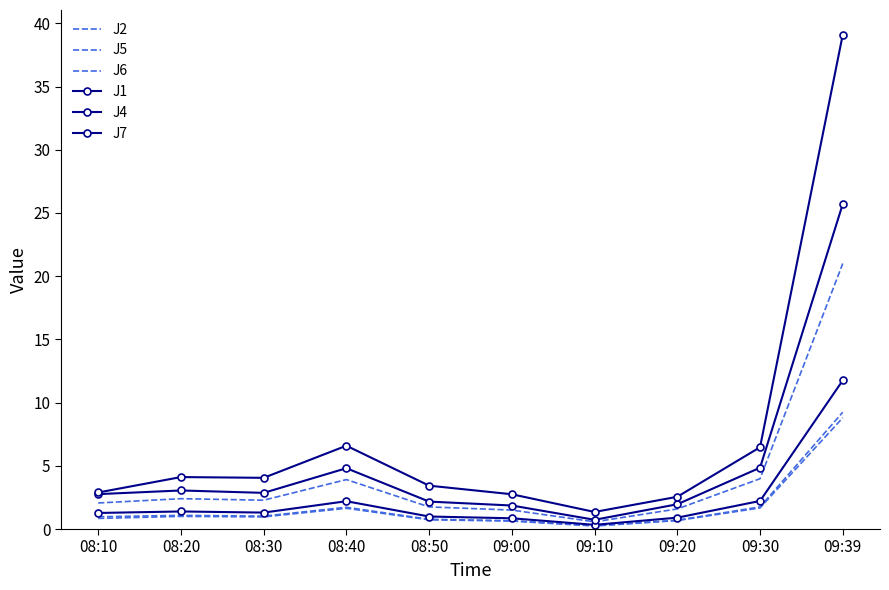

Rank the categories by J4 value from lowest to highest.

09:10, 09:00, 09:20, 08:50, 08:10, 08:30, 08:20, 08:40, 09:30, 09:39